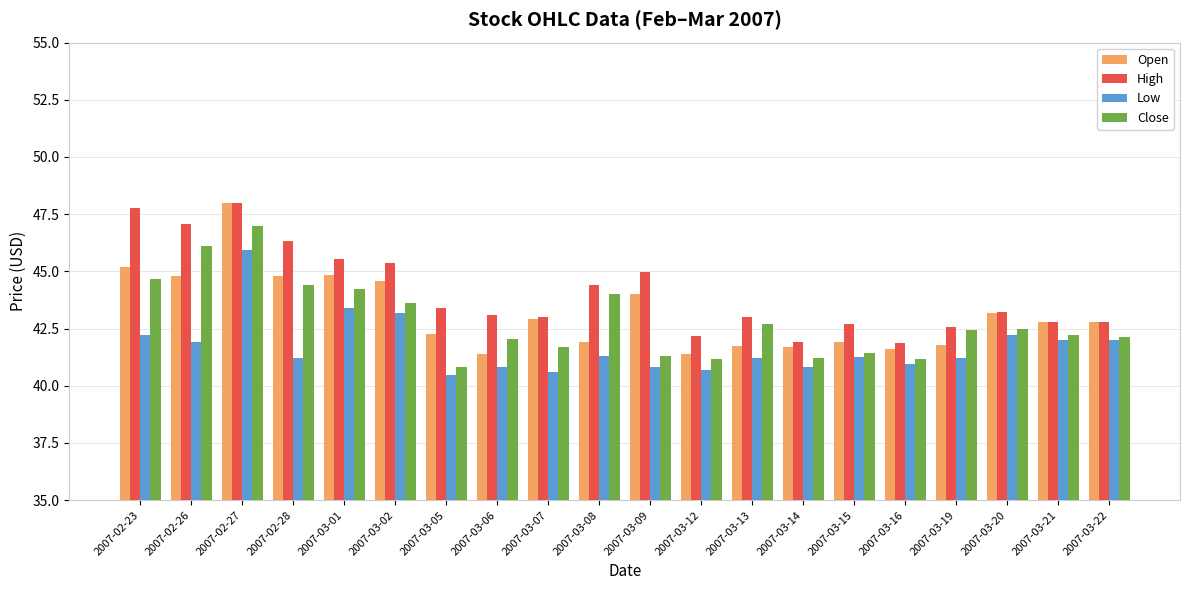

Rank the series at 2007-03-12 from highest to lowest value.

High, Open, Close, Low